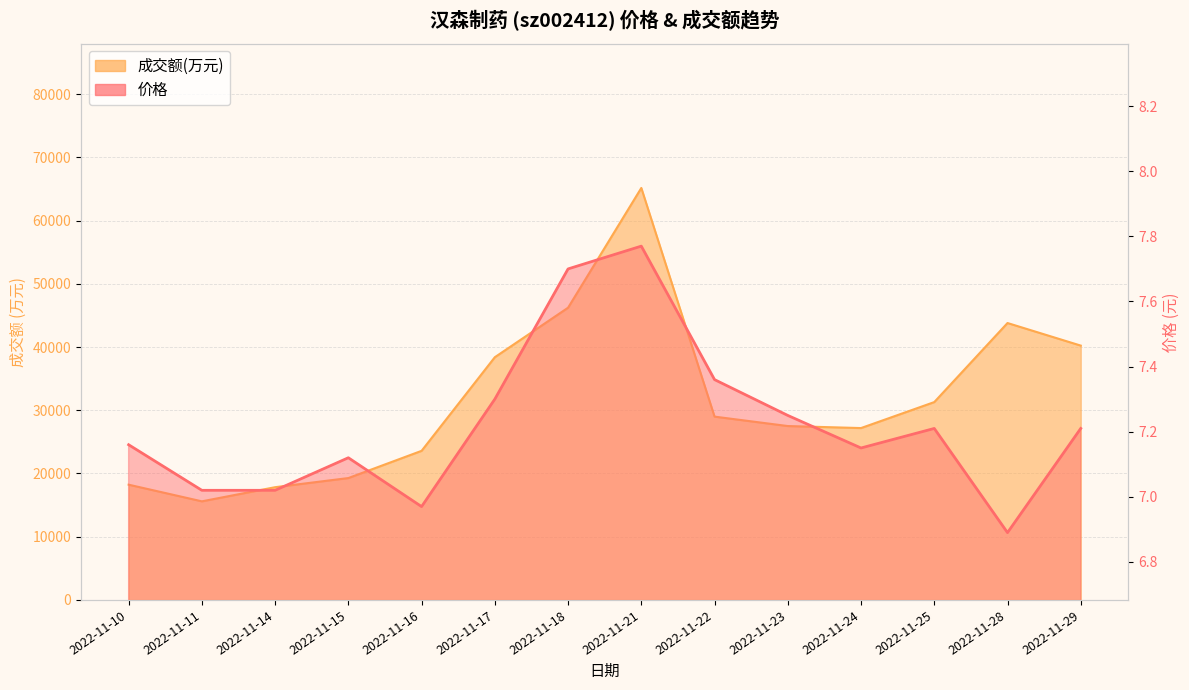

What is the lowest value of the 成交额(万元) series?

15595.0